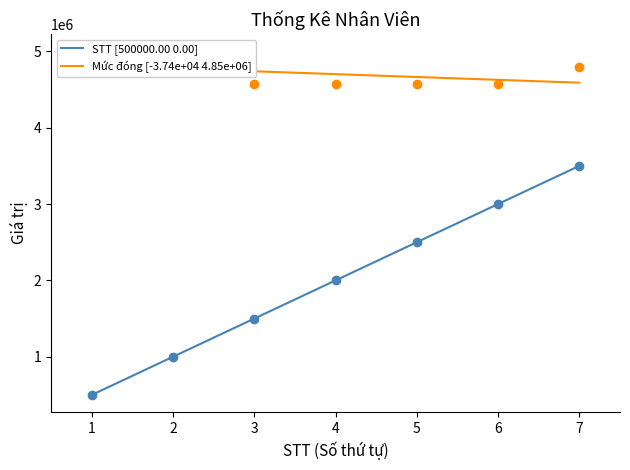

What is the minimum value for STT [500000.00 0.00]?

500000.0